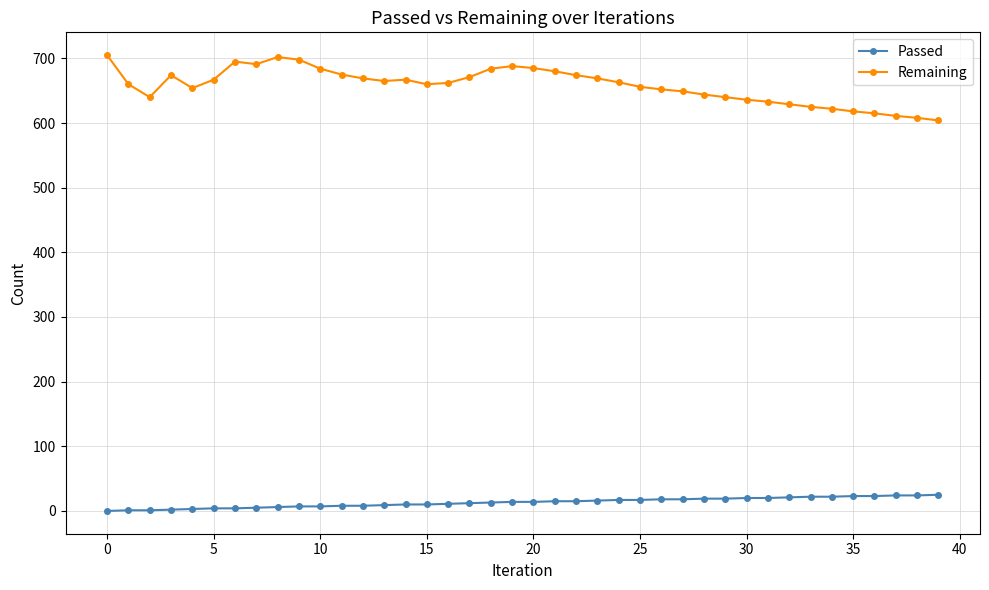

List the series in order of their overall mean, lowest first.

Passed, Remaining